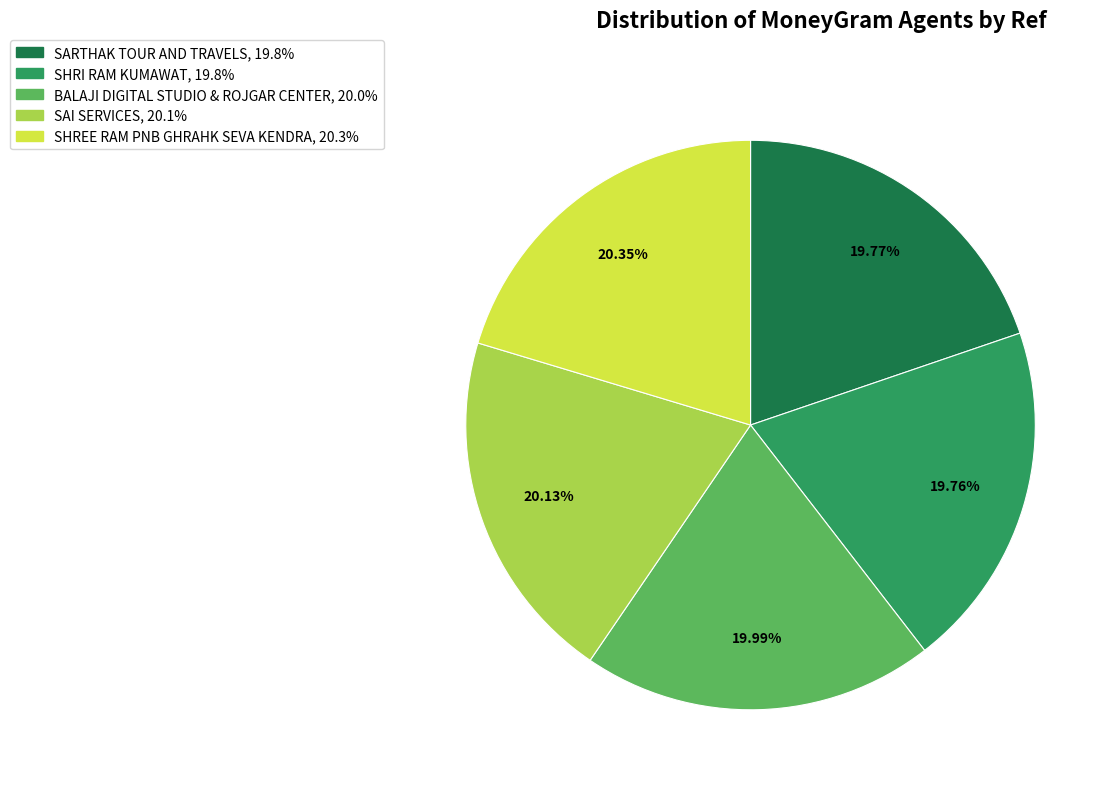

What percentage is the SHRI RAM KUMAWAT slice, to the nearest percent?

20%